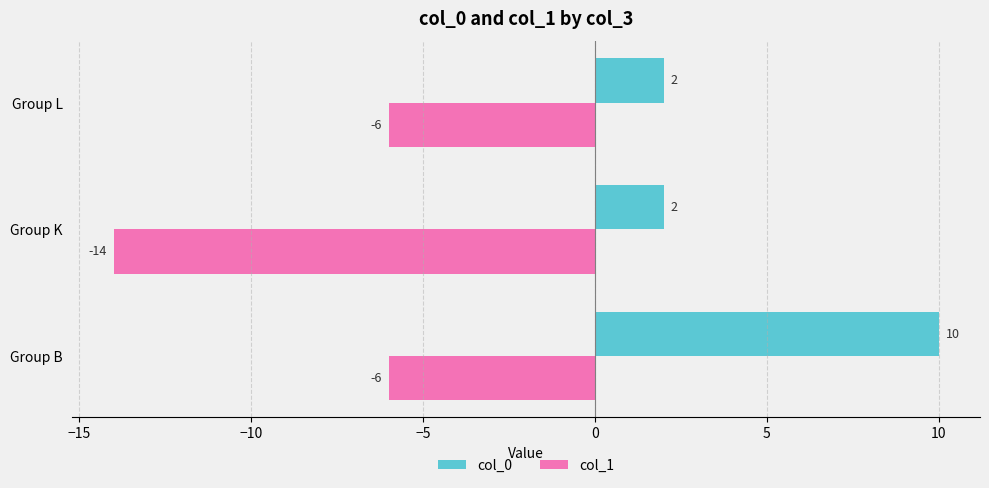

At Group K, list the series in order from smallest to largest.

col_1, col_0